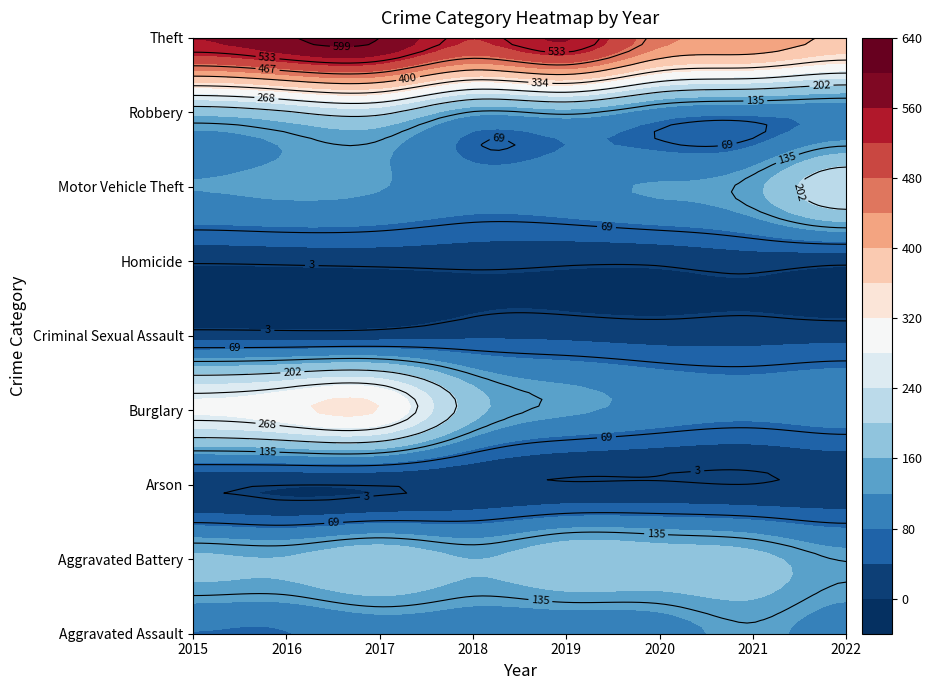

The value of Theft at 2015 is 561. True or false?

True